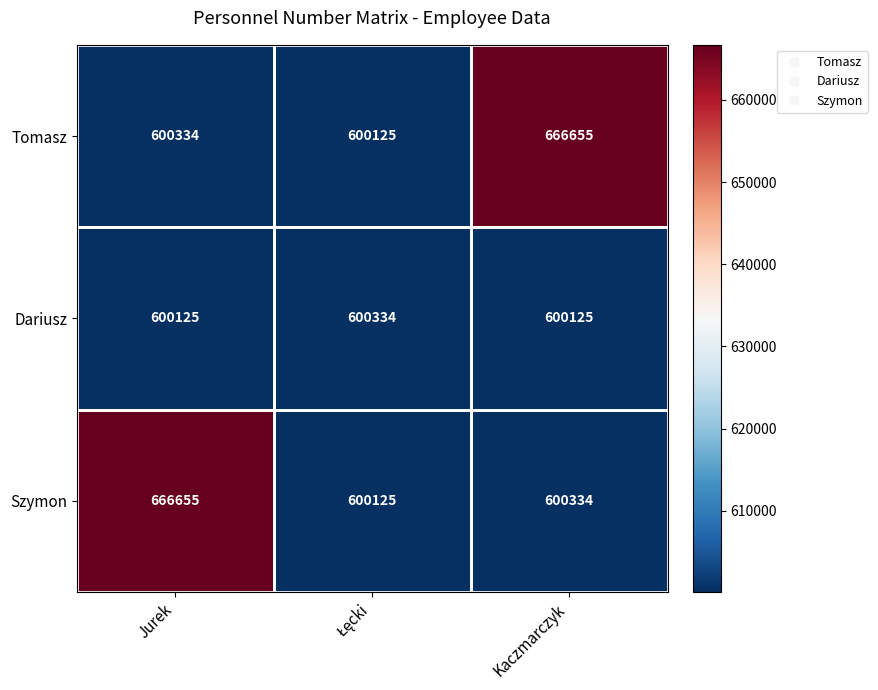

How many series are shown in this chart?

3